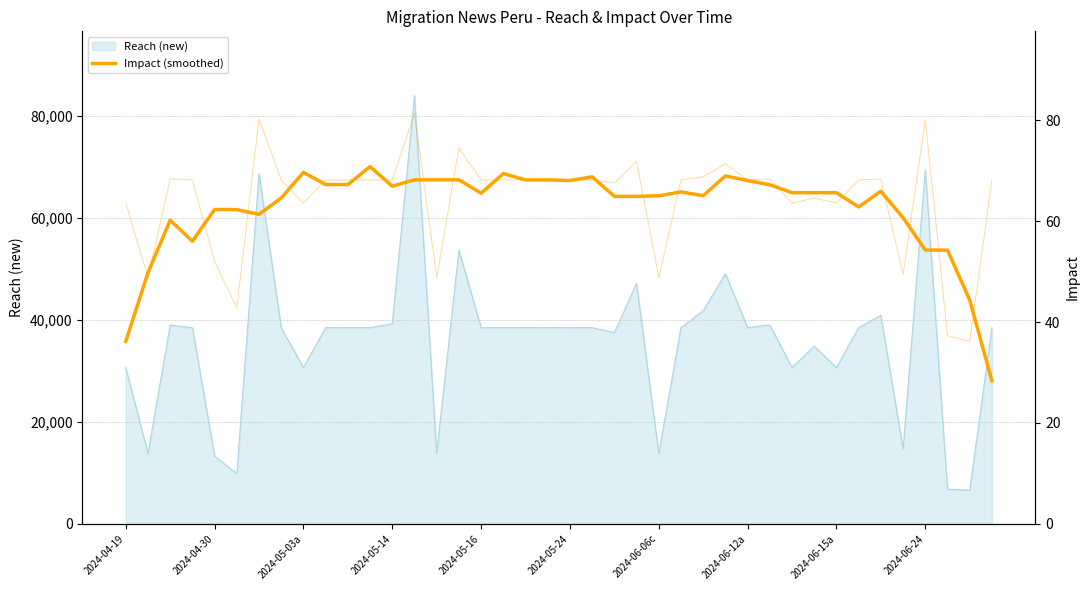

What is the minimum value for Reach (new)?

6567